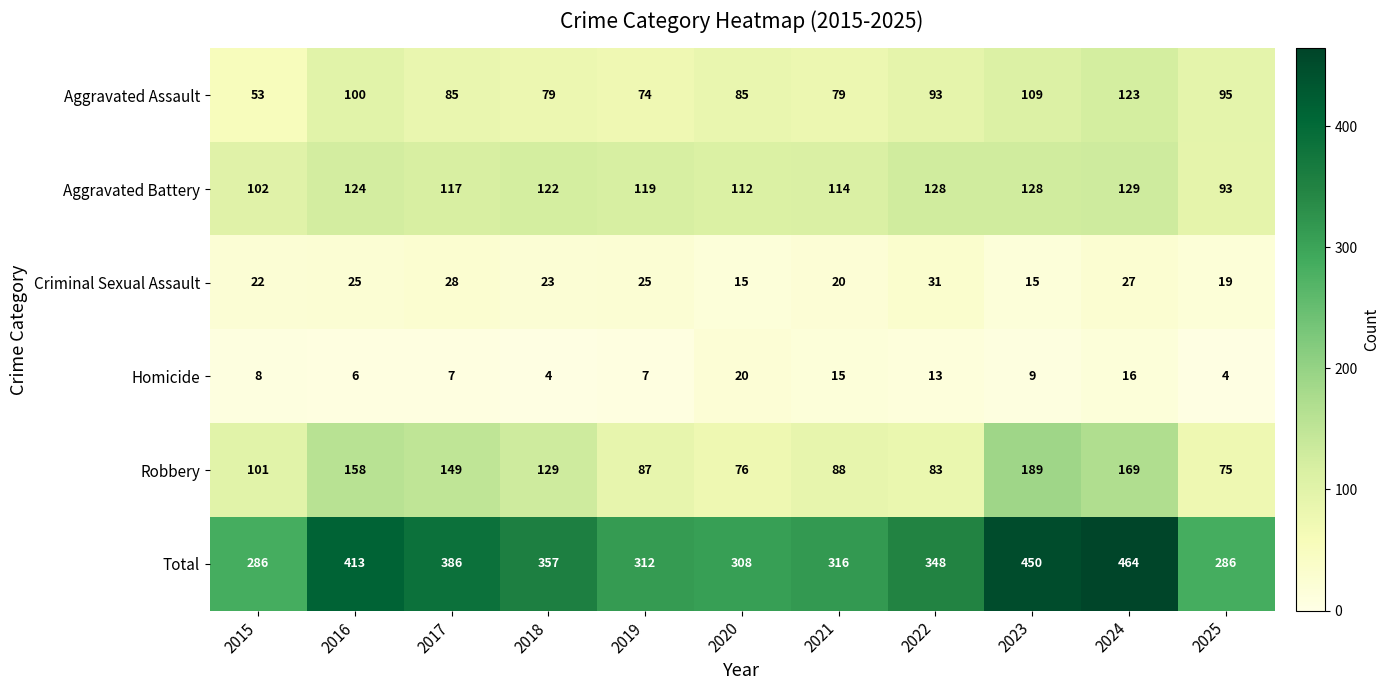

What is the total value across all series at 2020?

616